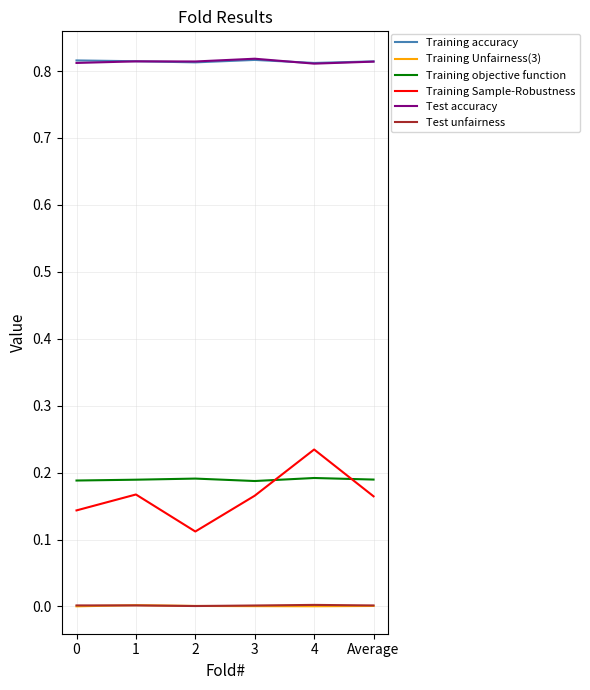

The value of Training objective function at 3 is 0.2. True or false?

True